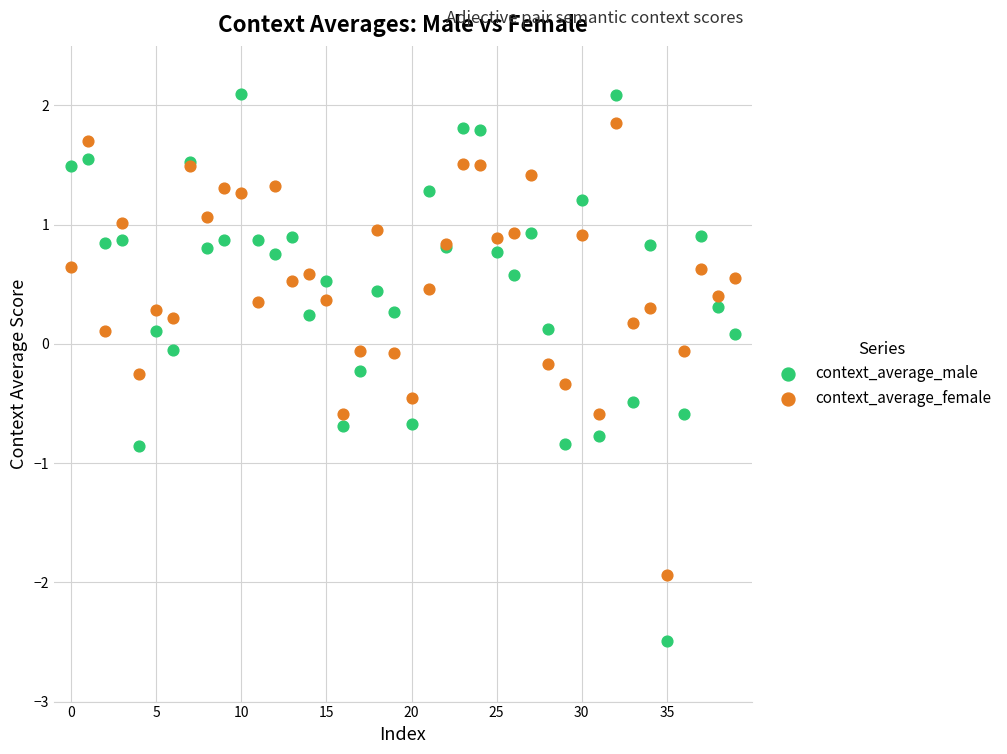

Which series reaches the maximum Y coordinate?

context_average_male